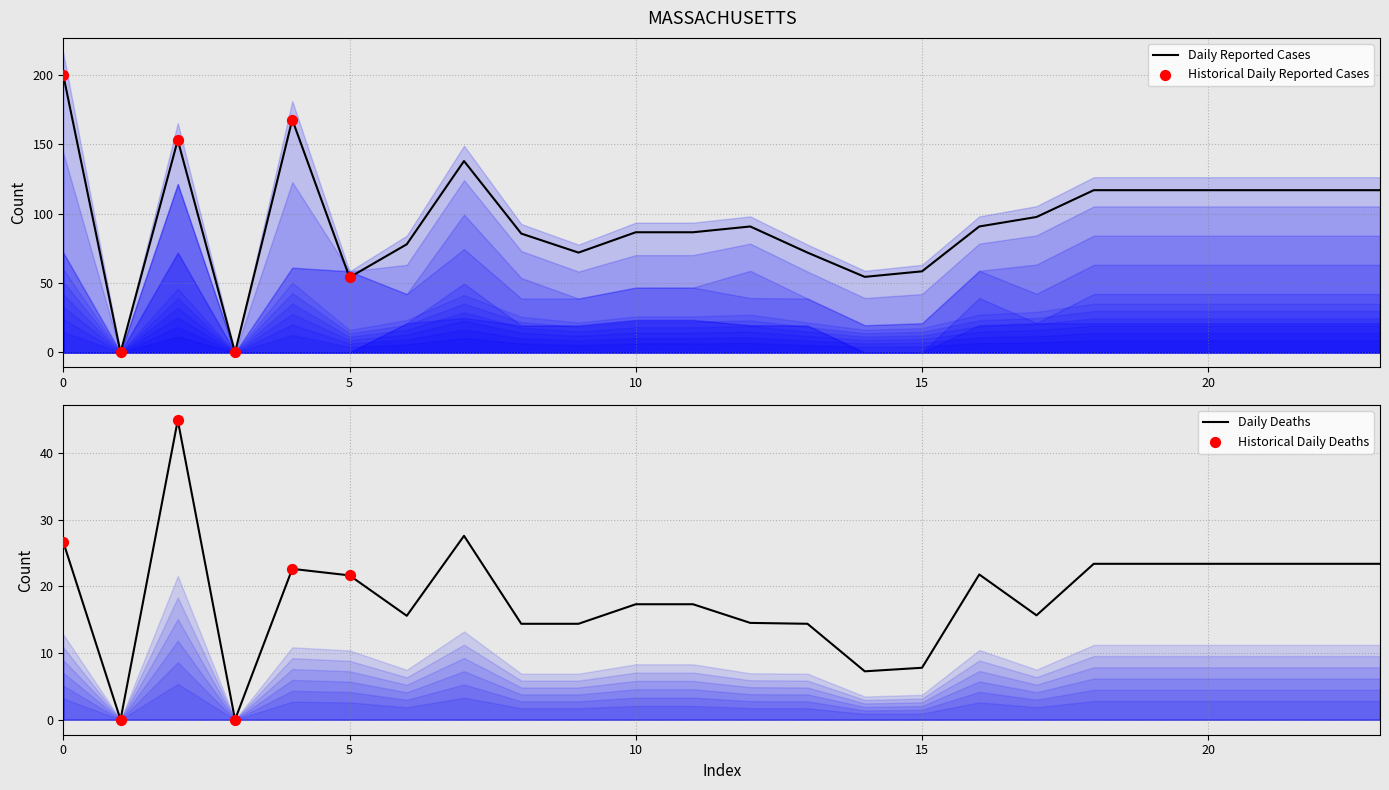

Is it true that Daily Reported Cases equals 117.0 at 20?

True